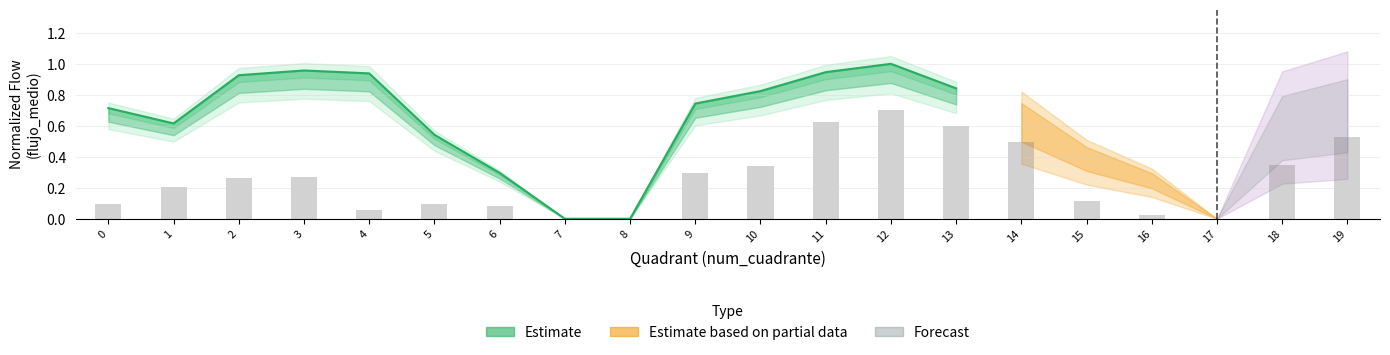

What is the difference between the maximum and second lowest values?

1.0